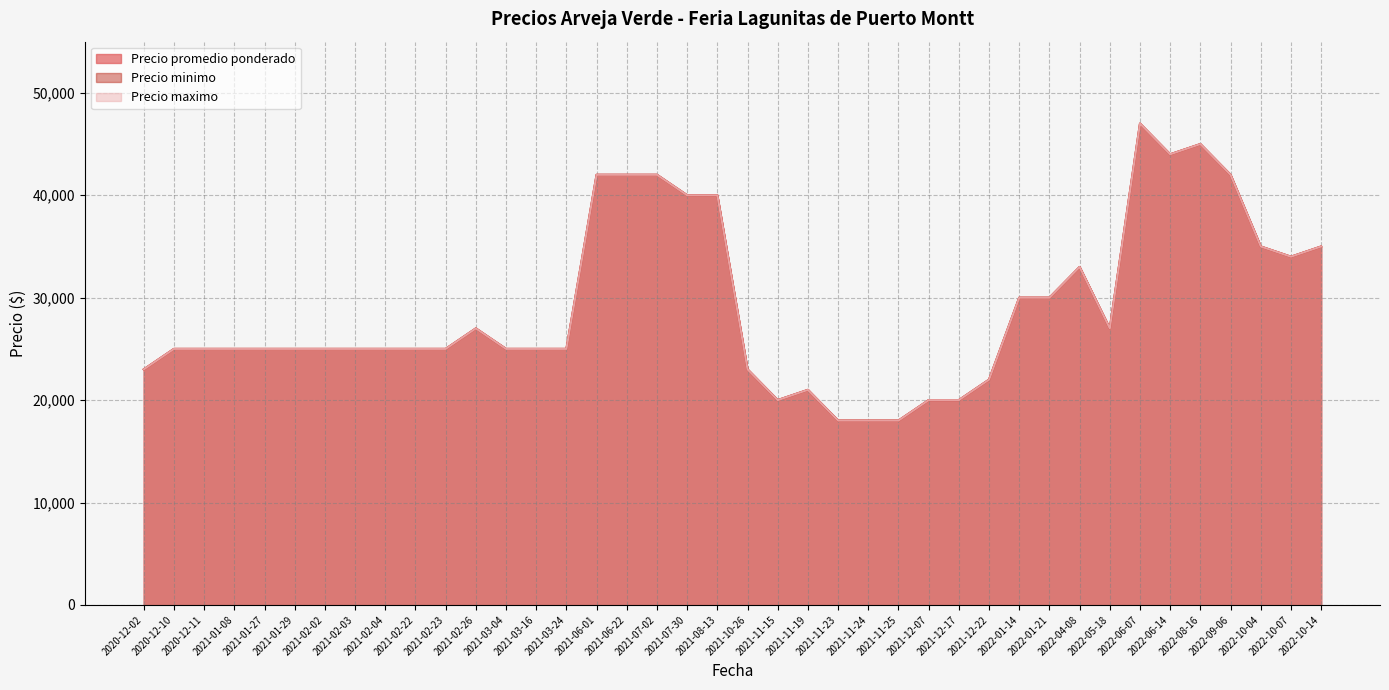

At how many categories does at least one series exceed 35320?

9